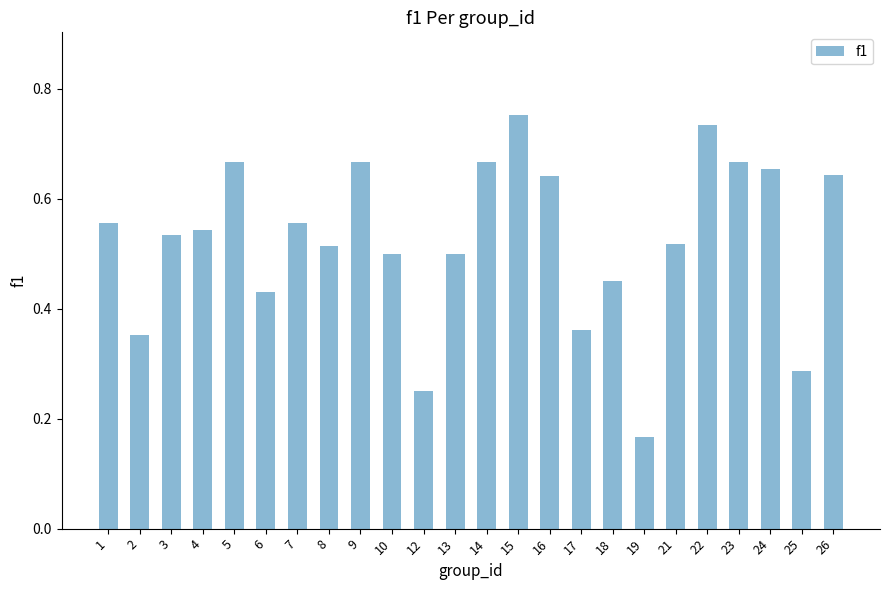

At which category does the chart reach its minimum across all series?

19